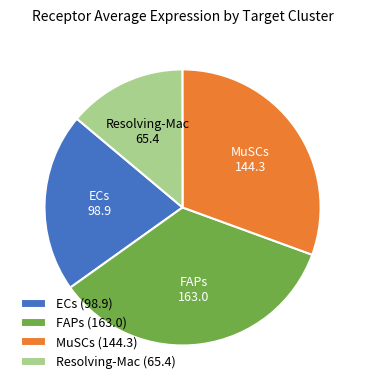

Between MuSCs and Resolving-Mac, which is larger?

MuSCs